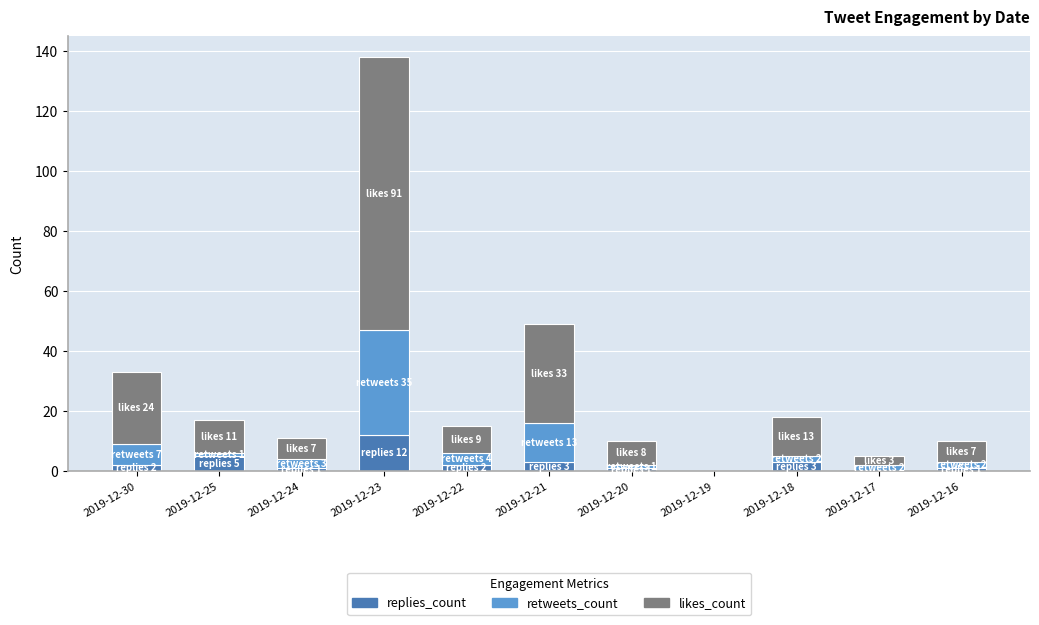

What is the highest value of the replies_count series?

12